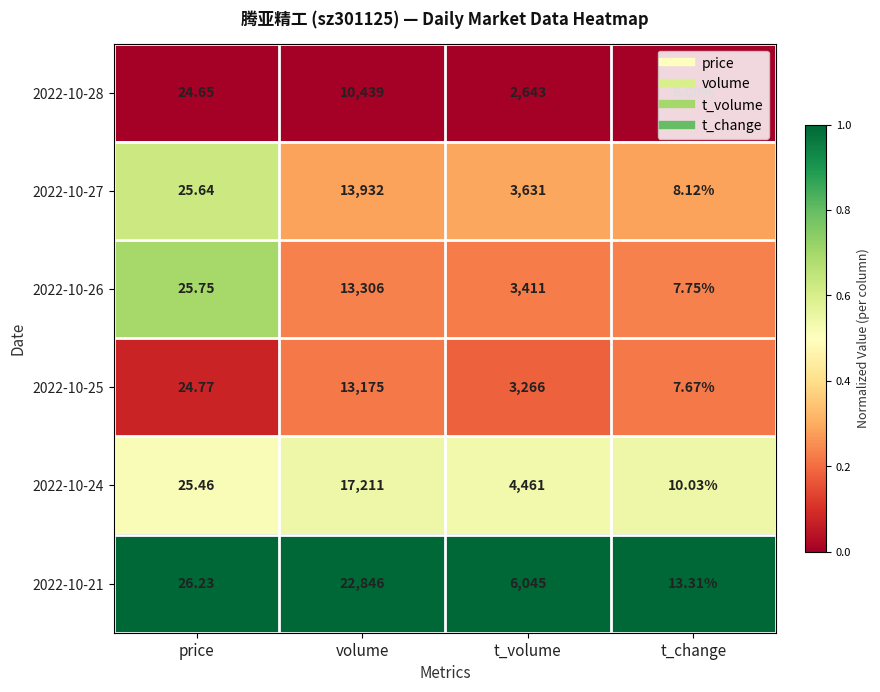

Is the value of 2022-10-24 at price greater than the value of 2022-10-28 at price?

Yes